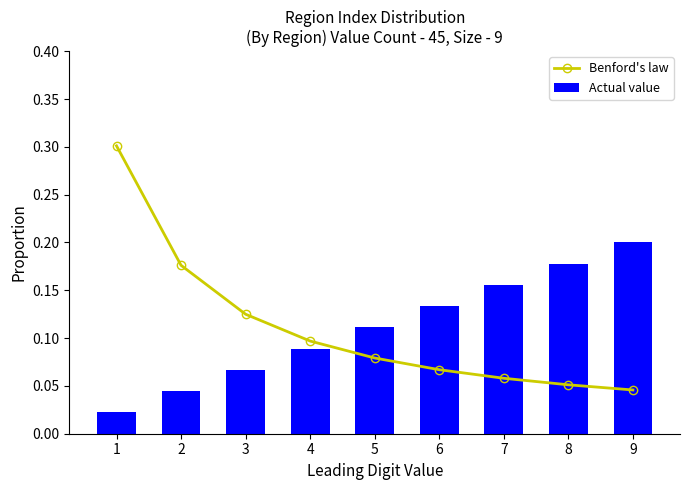

Rank the categories by Benford's law value from lowest to highest.

9, 8, 7, 6, 5, 4, 3, 2, 1